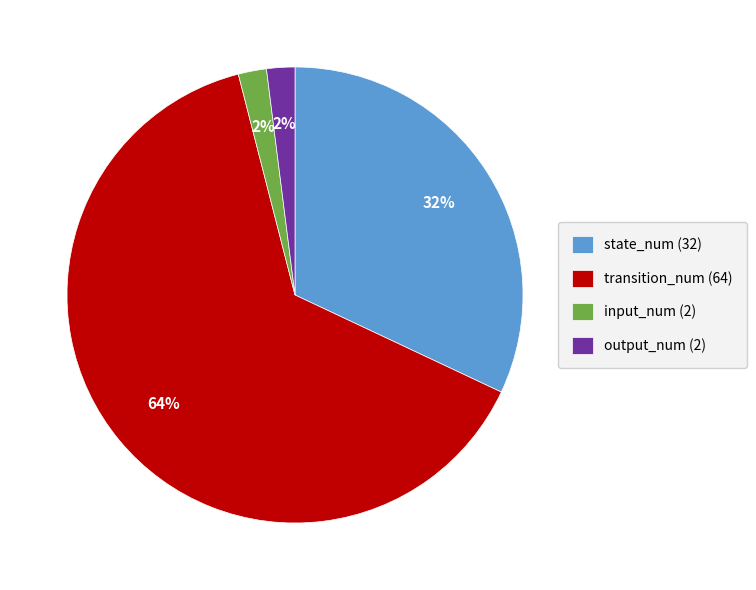

What percentage is the input_num (2) slice, to the nearest percent?

2%